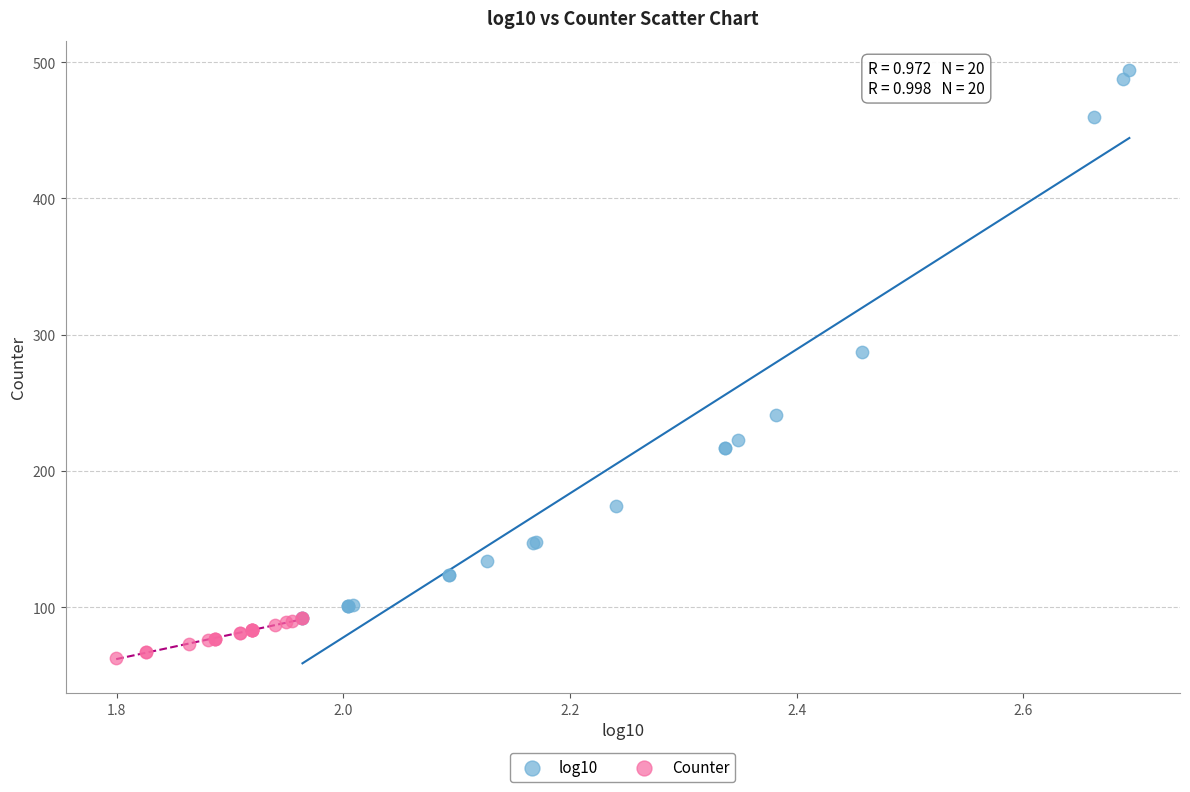

Which series contains the highest Y value?

log10